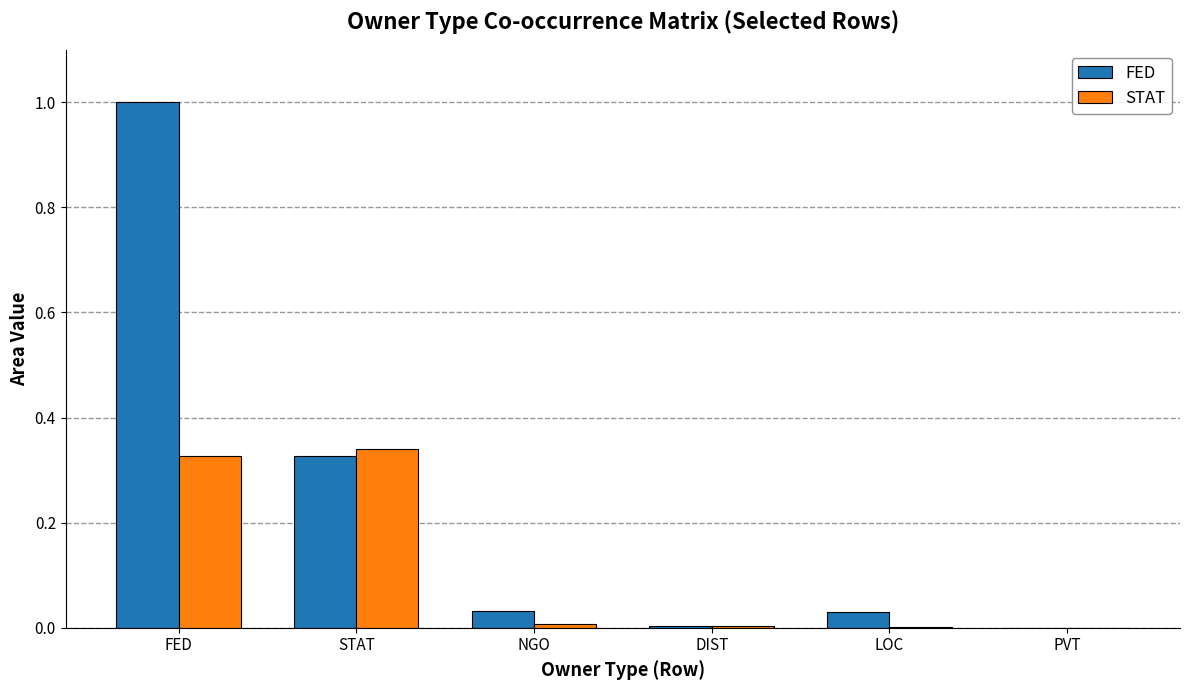

The FED series shows 0.0 at LOC. True or false?

True